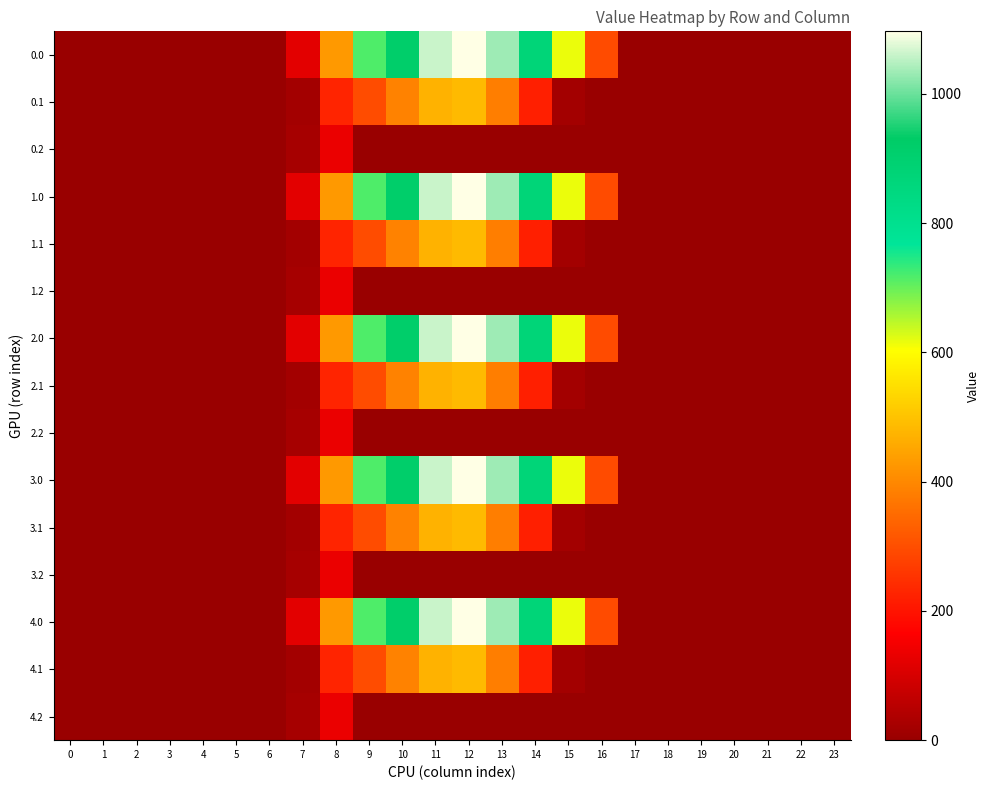

What is the maximum value shown in the chart?

1096.7